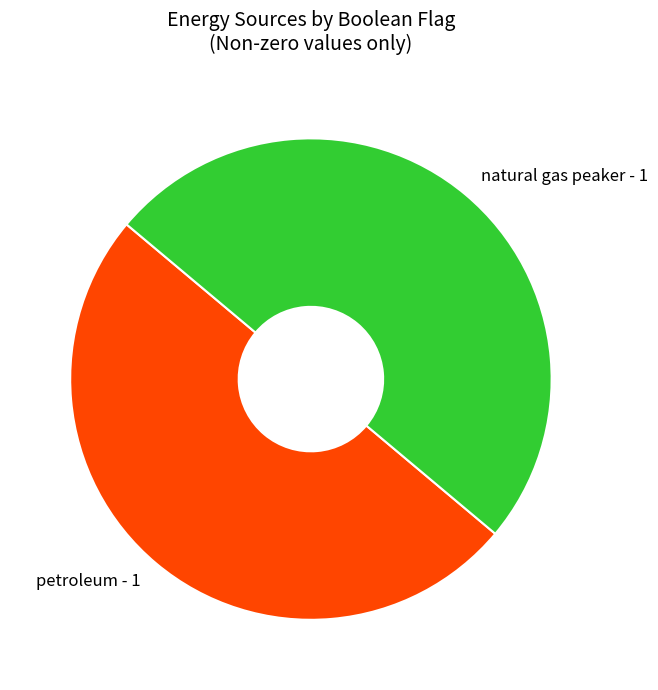

Approximately how many times larger is the value at petroleum compared to natural gas peaker?

1.0